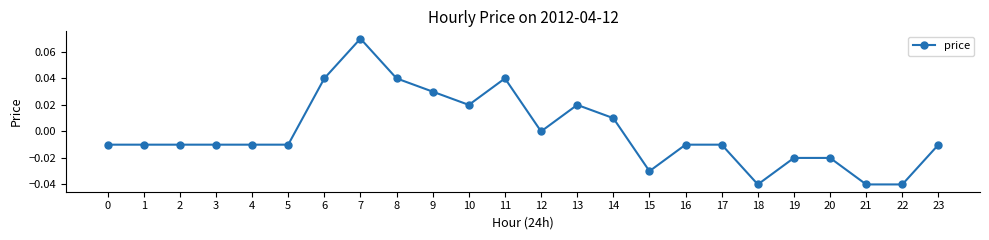

At which label is the value closest to 0?

12